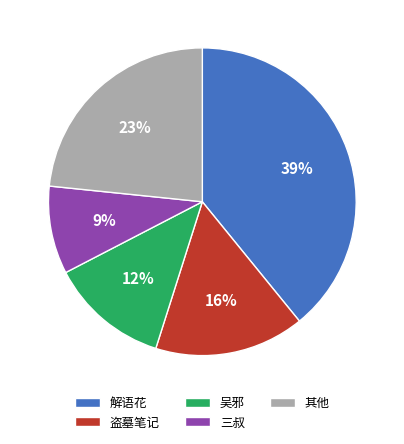

Do 三叔 and 其他 together represent more than half of the pie?

No